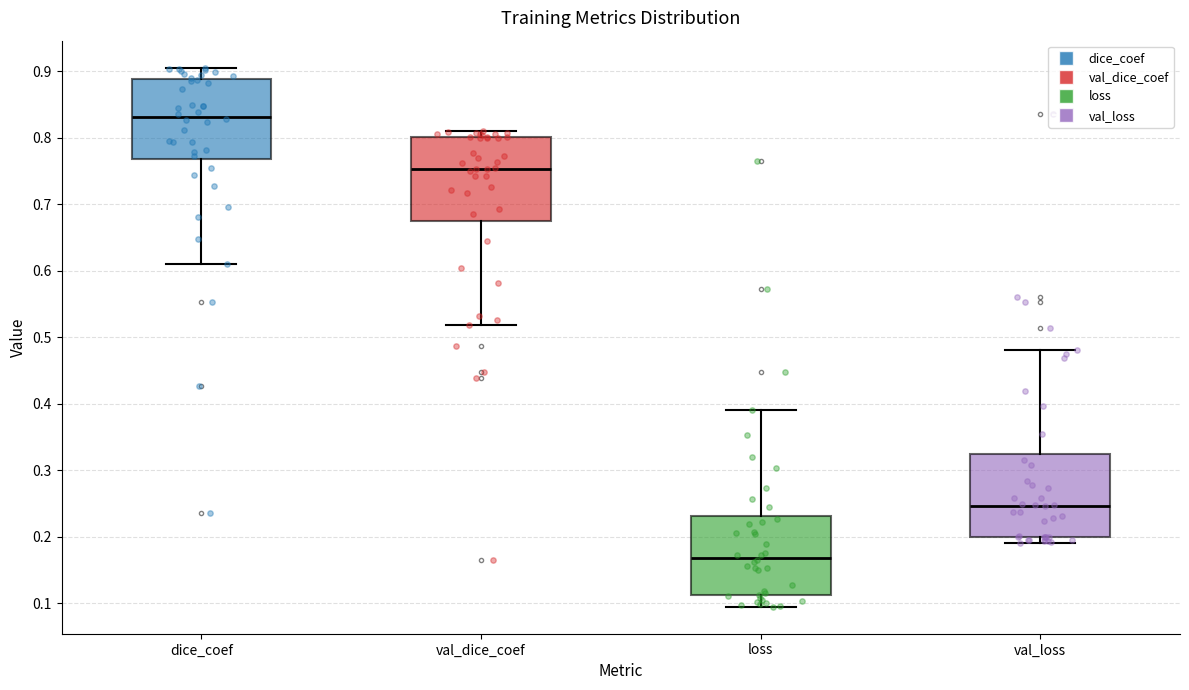

Where does the median line of the box for loss sit on the y-axis? The values are not printed on the chart, so give them approximately, as read against the axis.

0.17